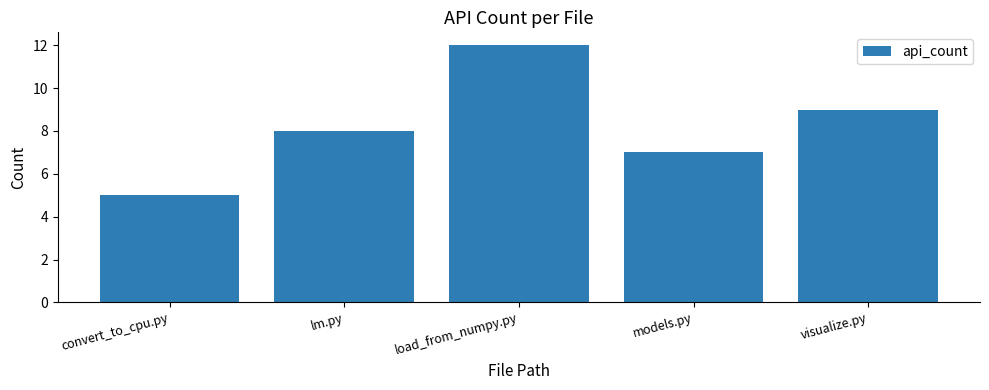

Are the bars grouped side by side (vs. stacked)?

No